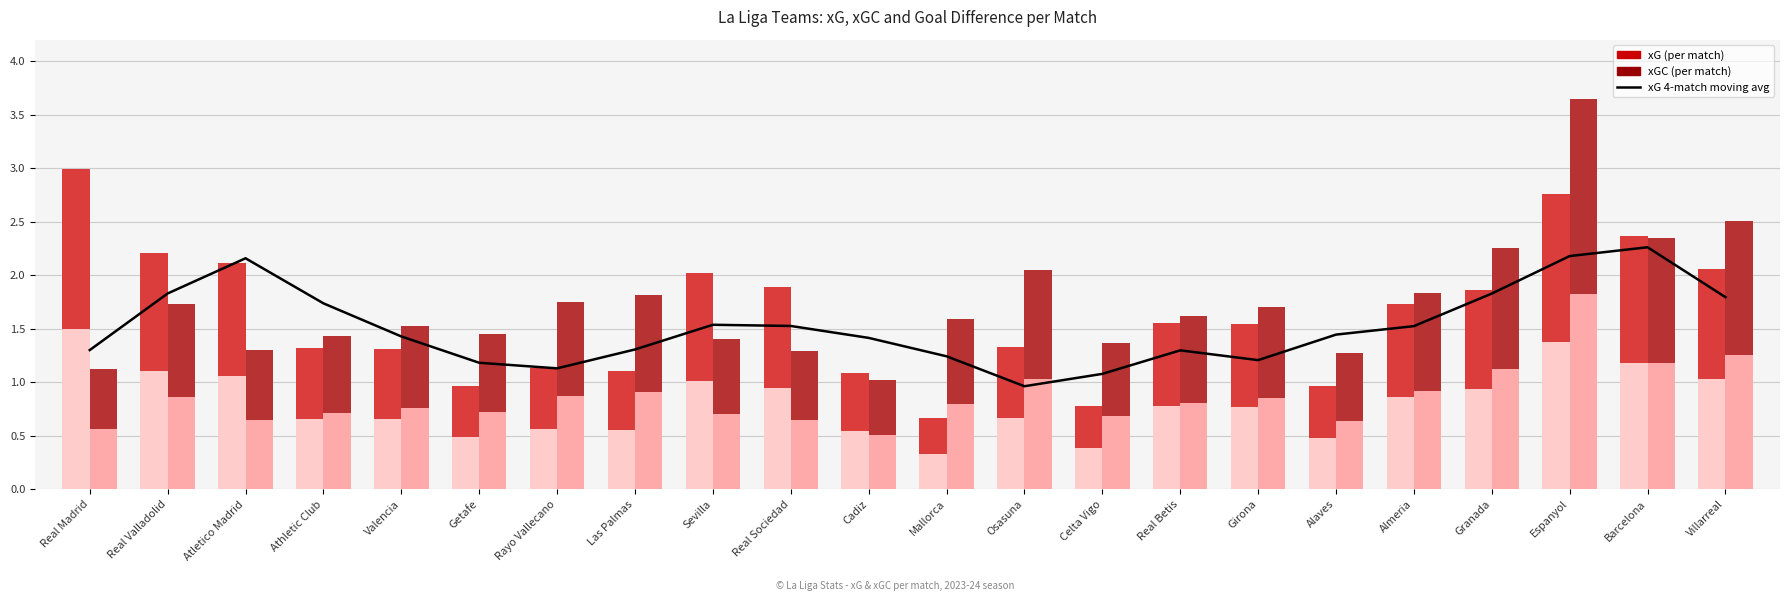

The chart shows a value of 0.6 at Real Betis. True or false?

False